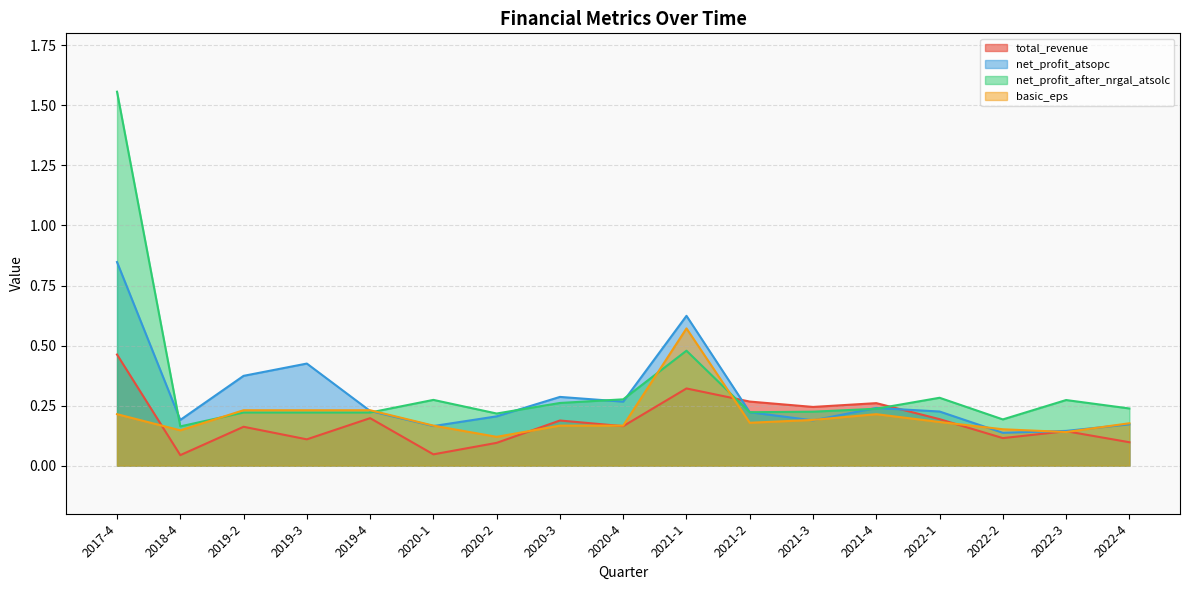

Reading left to right, list all the values displayed in this chart.

total_revenue: 0.5	0.0	0.2	0.1	0.2	0.0	0.1	0.2	0.2	0.3	0.3	0.2	0.3	0.2	0.1	0.1	0.1
net_profit_atsopc: 0.8	0.2	0.4	0.4	0.2	0.2	0.2	0.3	0.3	0.6	0.2	0.2	0.2	0.2	0.1	0.1	0.2
net_profit_after_nrgal_atsolc: 1.6	0.2	0.2	0.2	0.2	0.3	0.2	0.3	0.3	0.5	0.2	0.2	0.2	0.3	0.2	0.3	0.2
basic_eps: 0.2	0.1	0.2	0.2	0.2	0.2	0.1	0.2	0.2	0.6	0.2	0.2	0.2	0.2	0.2	0.1	0.2